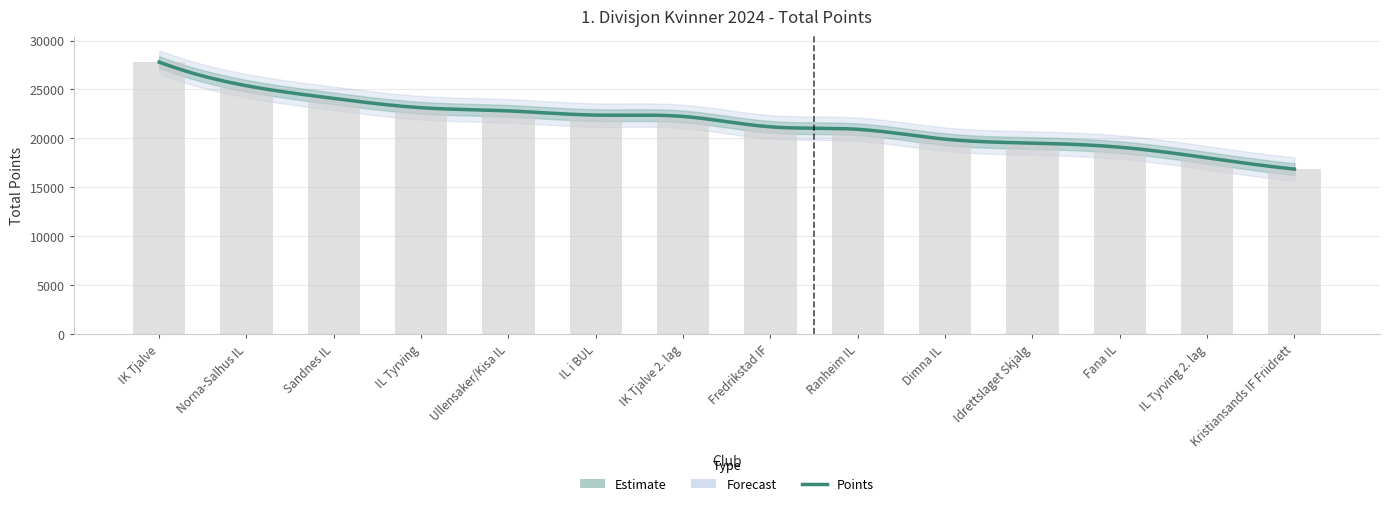

List the labels in order of value, smallest first.

Kristiansands IF Friidrett, IL Tyrving 2. lag, Fana IL, Idrettslaget Skjalg, Dimna IL, Ranheim IL, Fredrikstad IF, IK Tjalve 2. lag, IL i BUL, Ullensaker/Kisa IL, IL Tyrving, Sandnes IL, Norna-Salhus IL, IK Tjalve